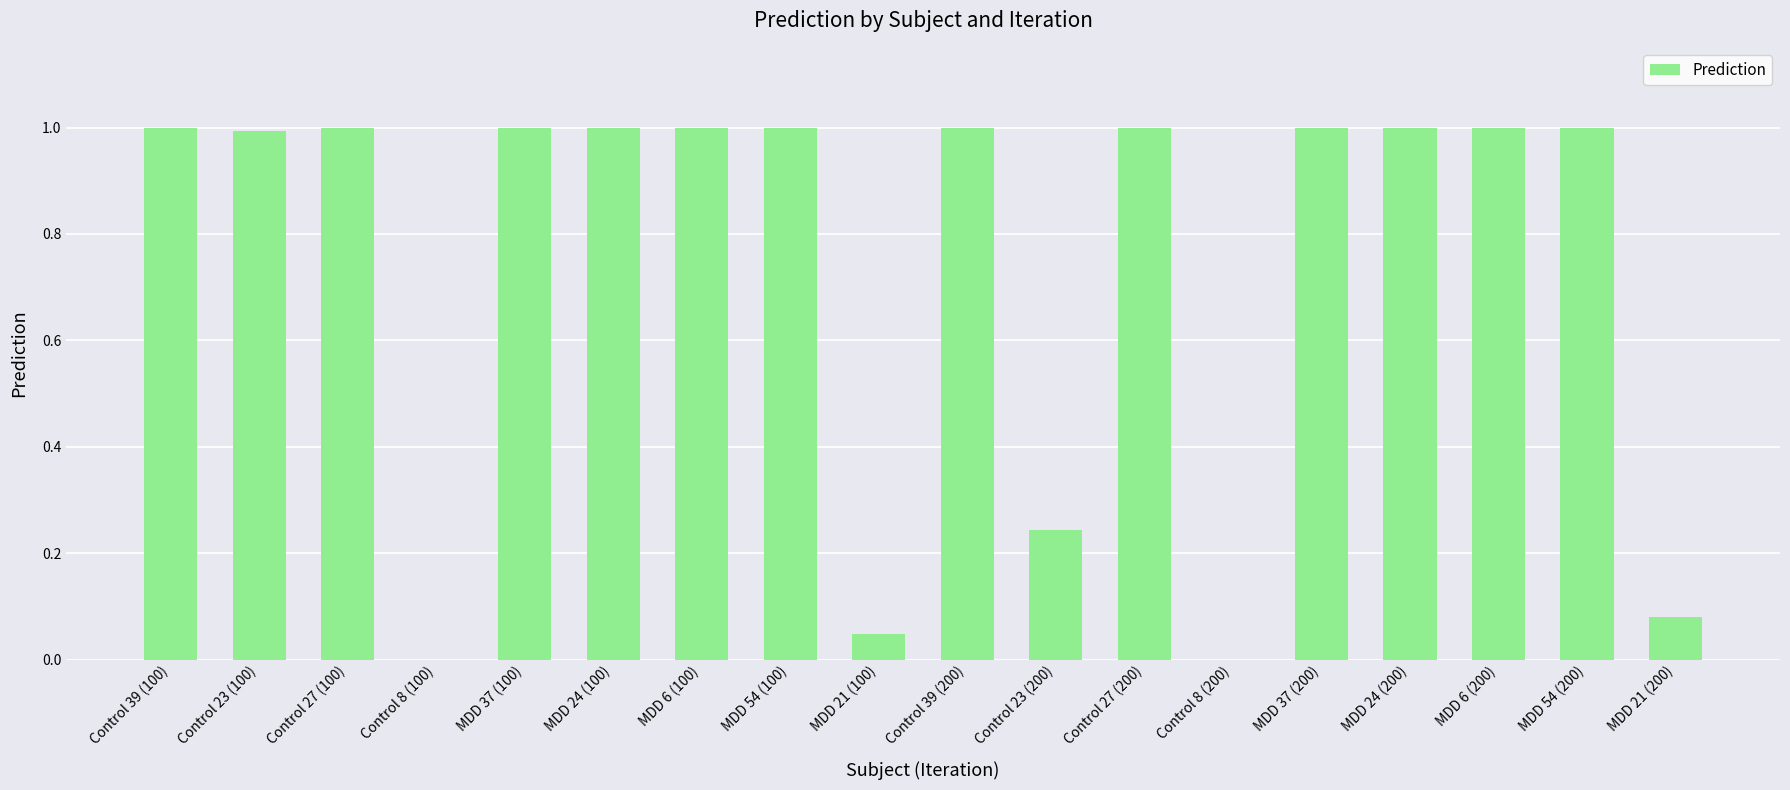

Is it true that the value at Control 27 (100) is 1.0?

True